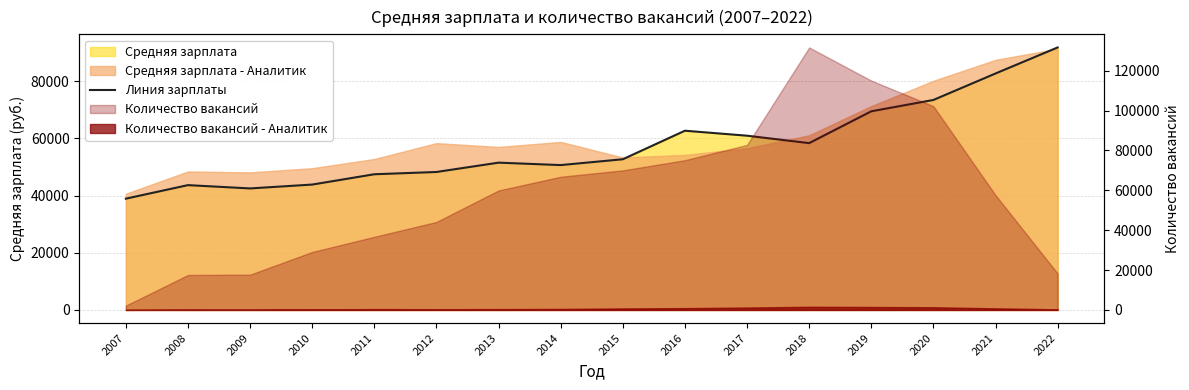

What is the average value?

57424